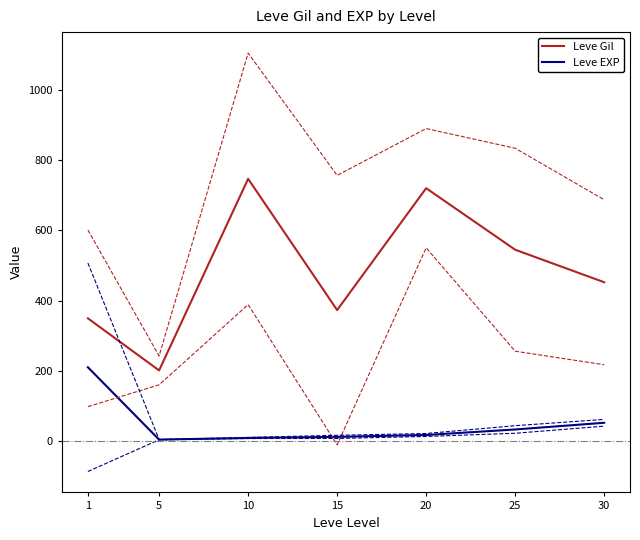

Which series has the largest total across all categories?

Leve Gil